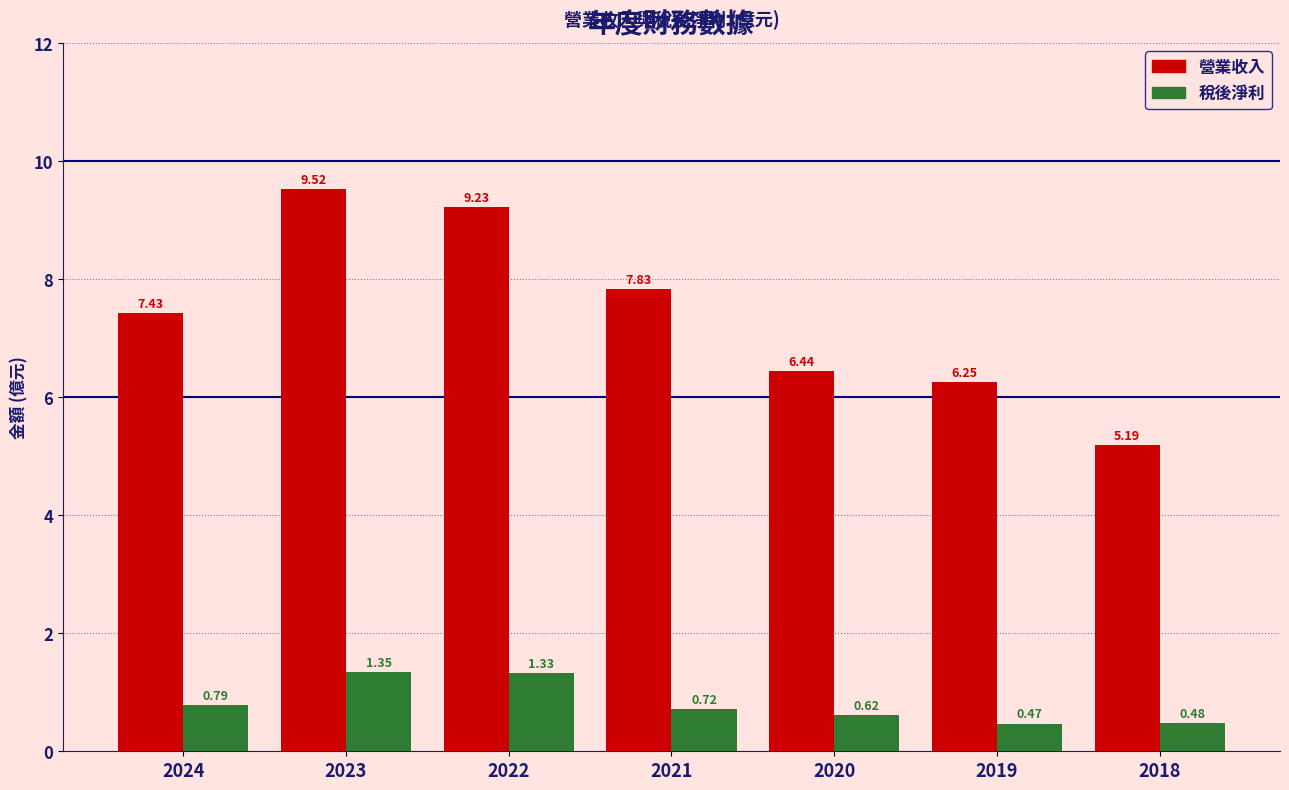

What is the difference between the highest and lowest values at 2024?

6.6